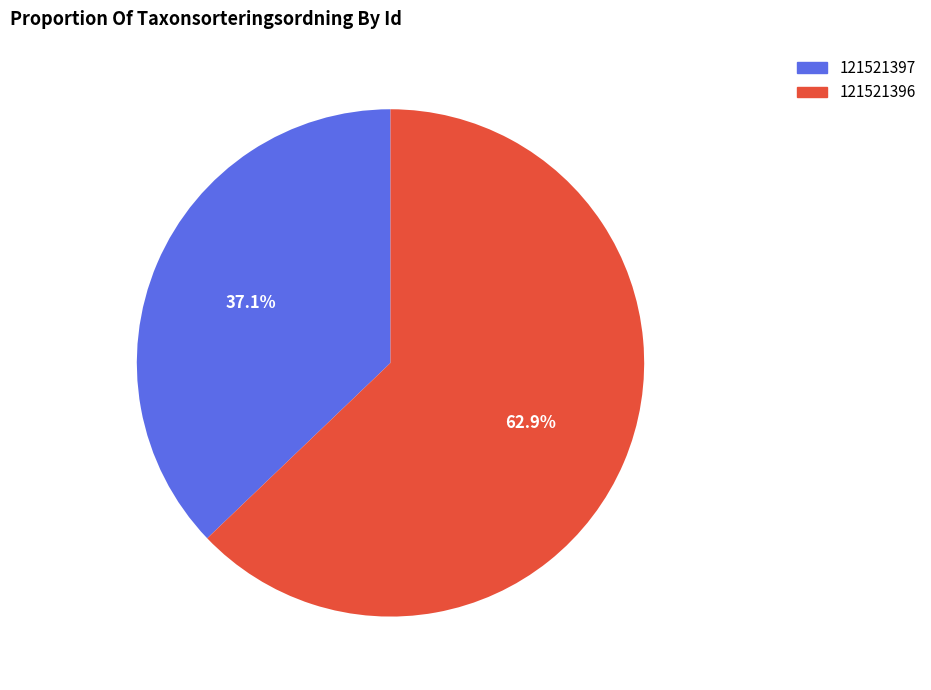

Which slice is the largest?

121521396